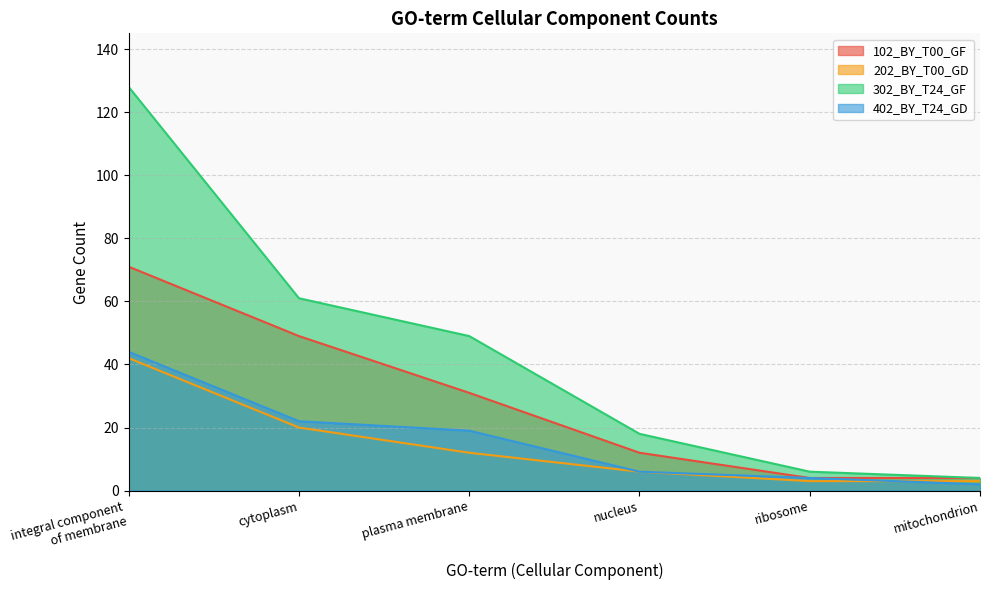

True or false: 302_BY_T24_GF and 402_BY_T24_GD intersect in this chart.

False